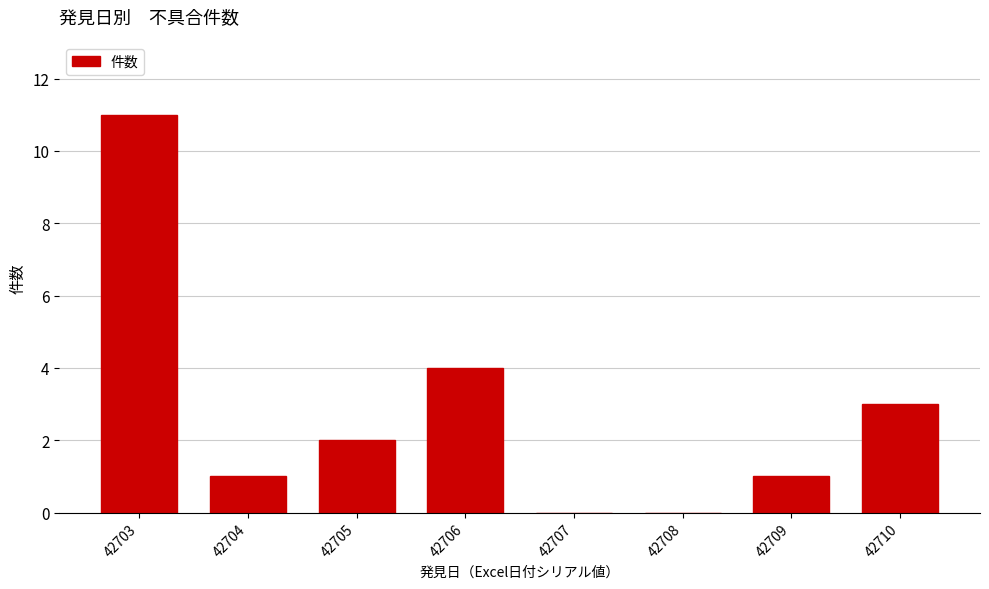

Reading left to right, list all the values displayed in this chart.

42703=11	42704=1	42705=2	42706=4	42707=0	42708=0	42709=1	42710=3